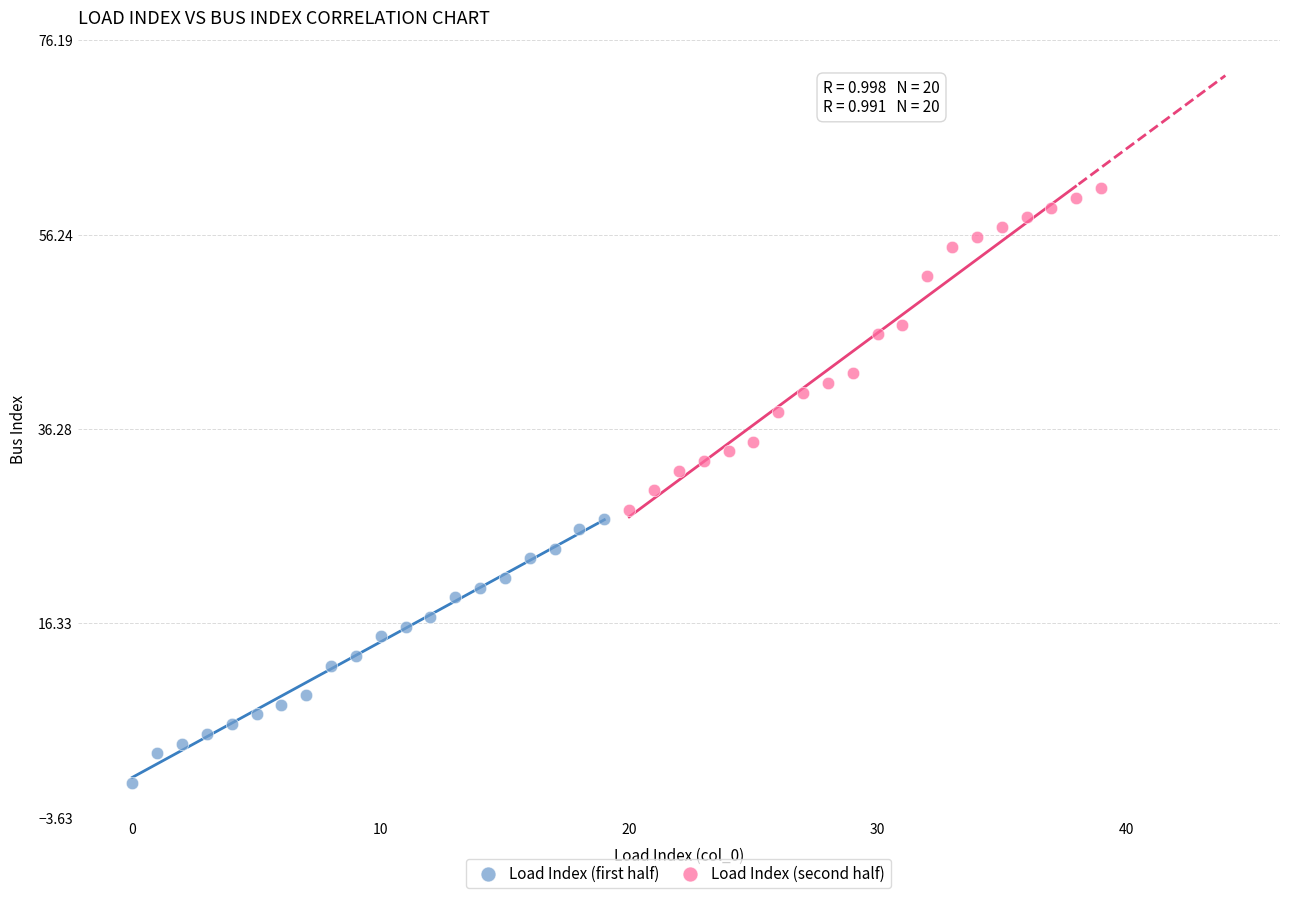

Which series reaches the maximum Y coordinate?

Load Index (second half)